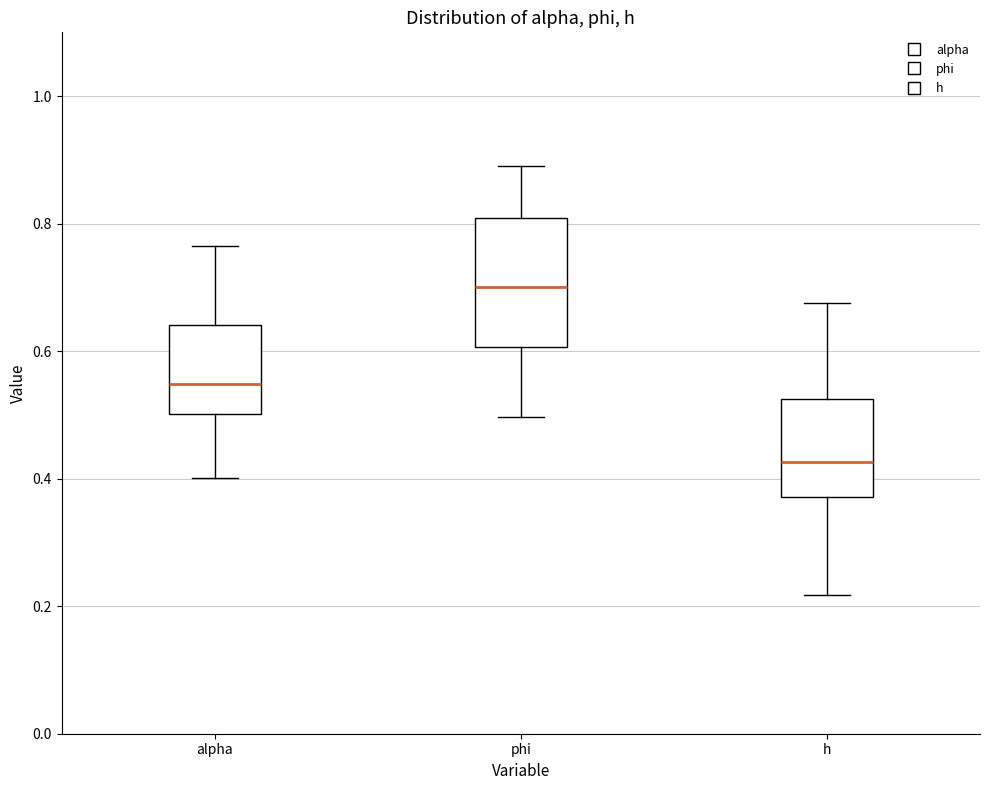

Comparing the boxes themselves (not the whiskers), which one is the tallest?

phi